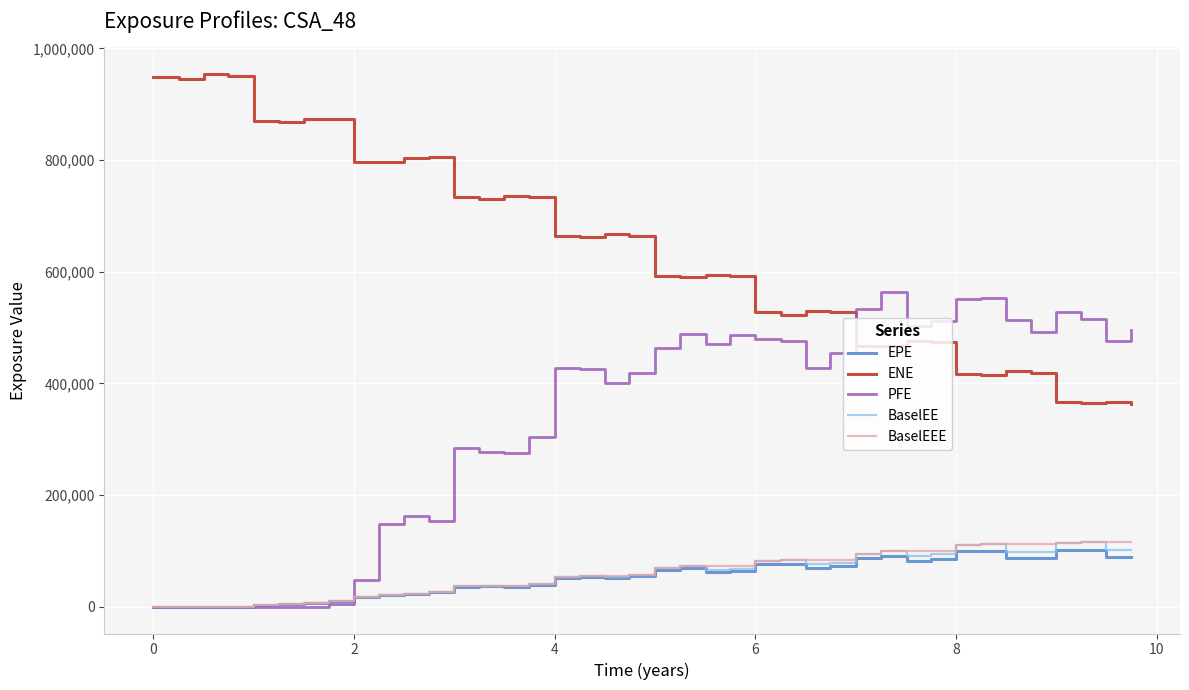

What is the maximum value for BaselEE?

116351.0